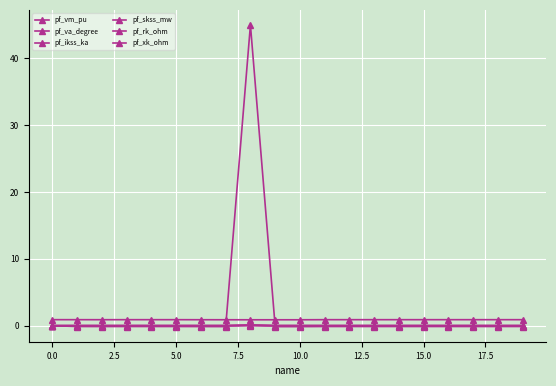

How many lines are shown in the chart?

6